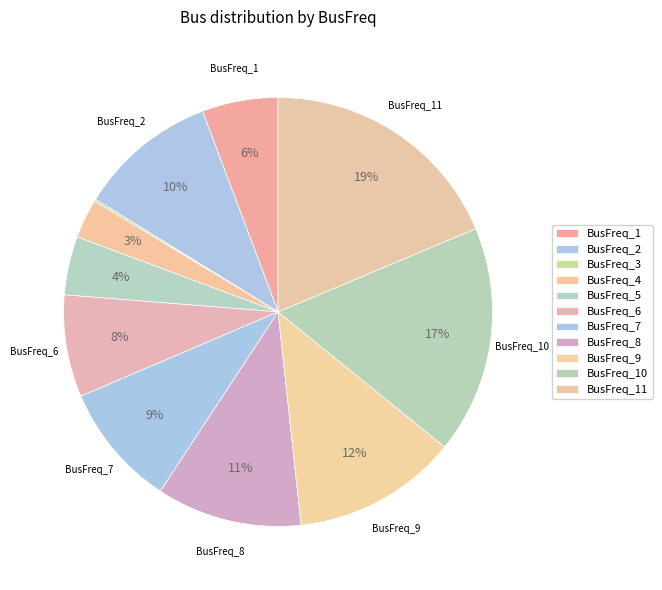

Count the number of slices in the pie.

11